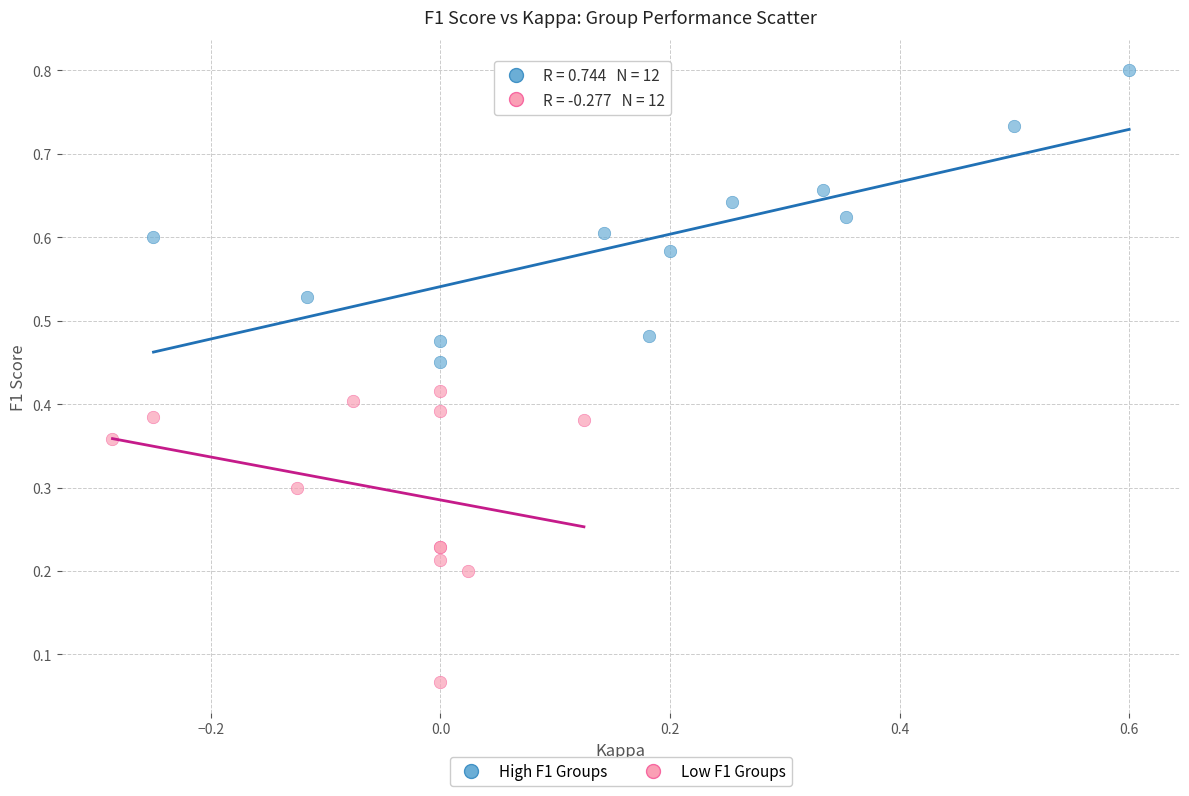

Which series contains the lowest Y value?

Low F1 Groups